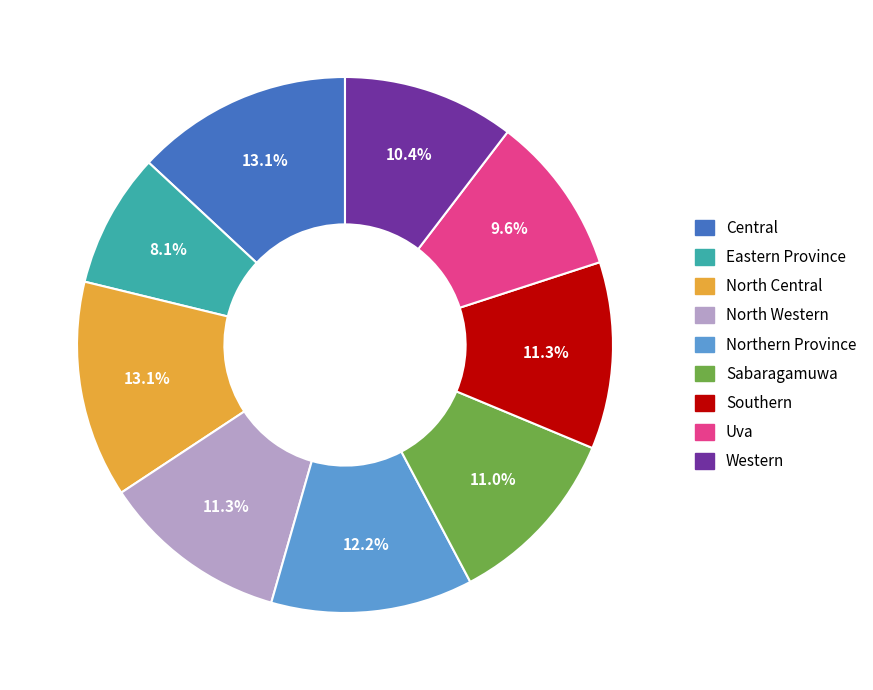

Which category has the smallest portion of the pie?

Eastern Province